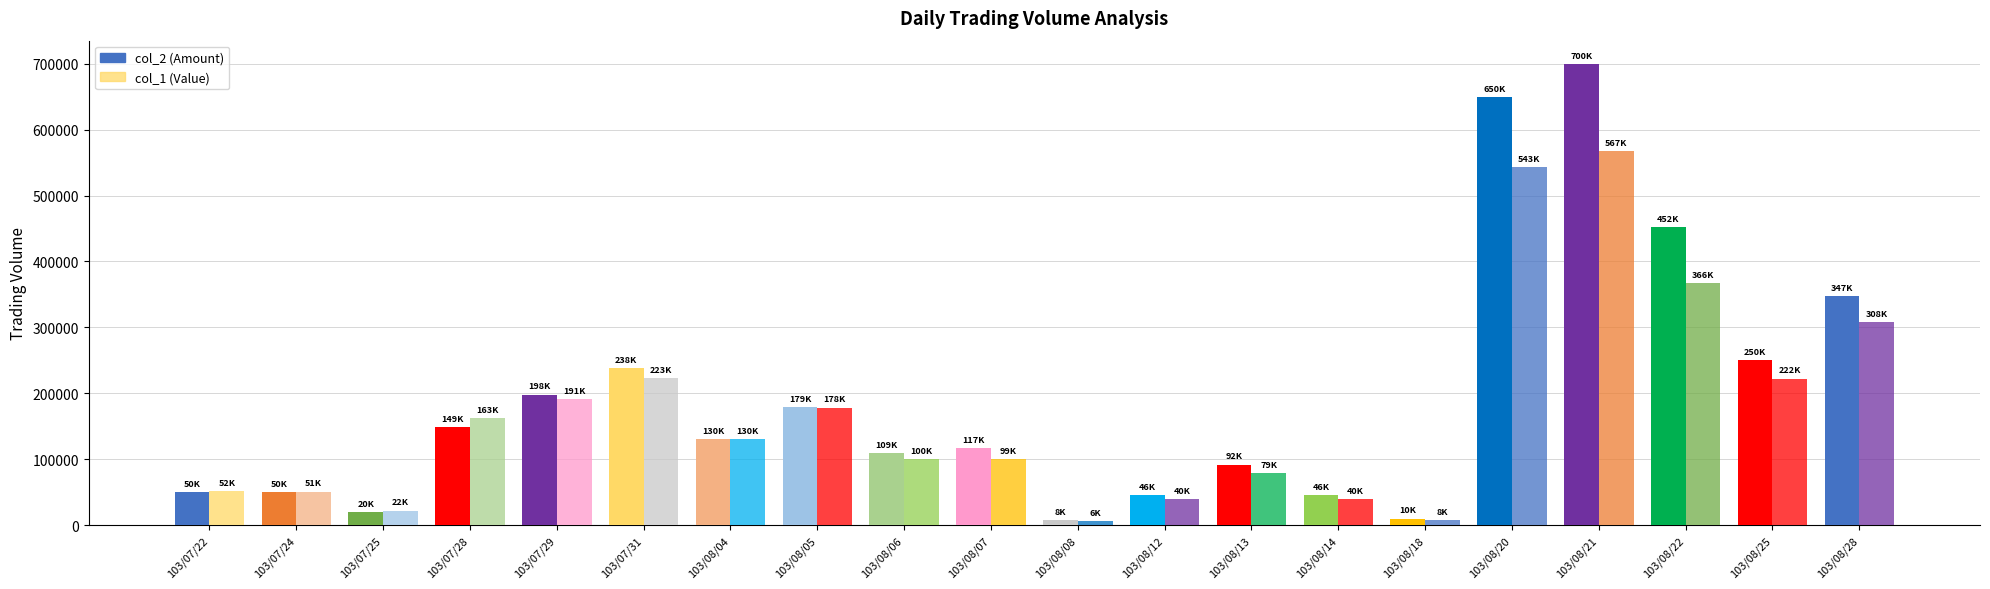

At 103/07/25, list the series in order from smallest to largest.

col_2 (Amount), col_1 (Value)